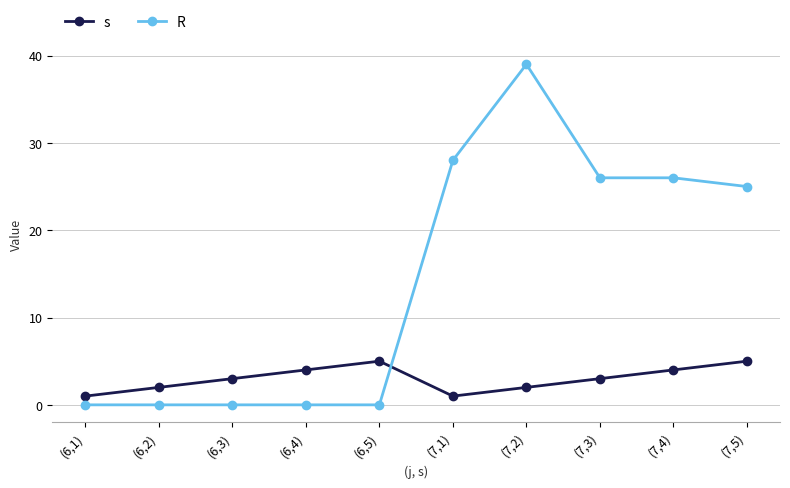

Is it true that R equals 0 at (6,2)?

True